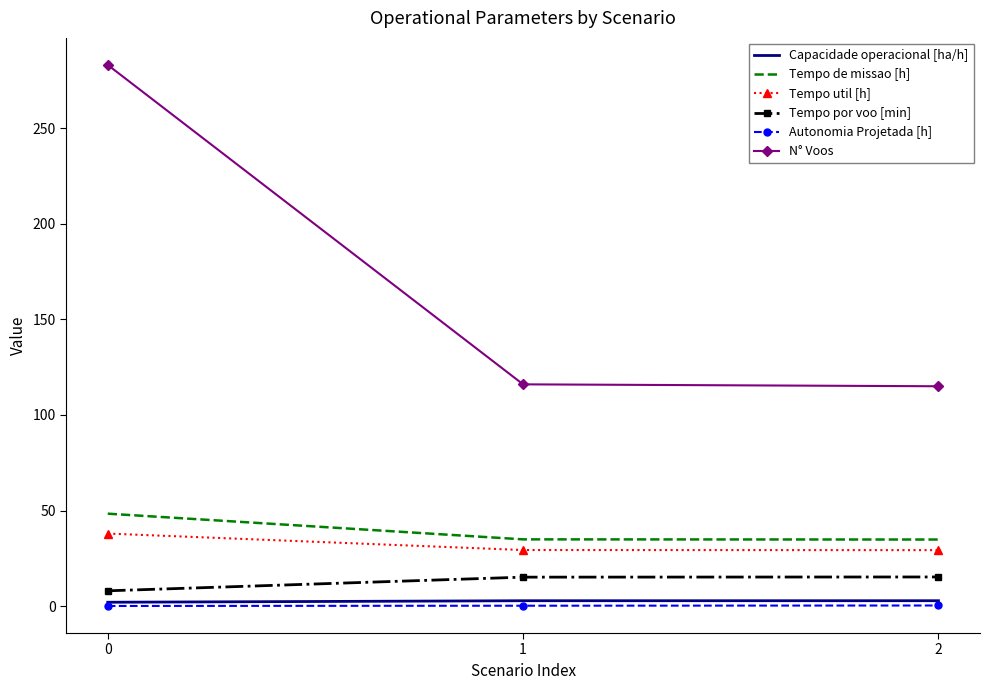

Between 0 and 1, which series saw the biggest shift?

N° Voos